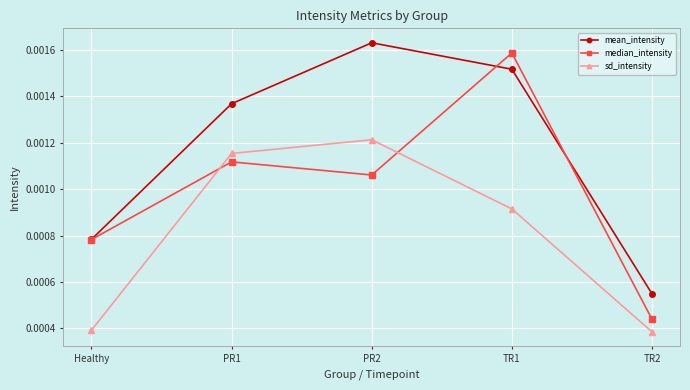

At how many categories does at least one series exceed 0?

5